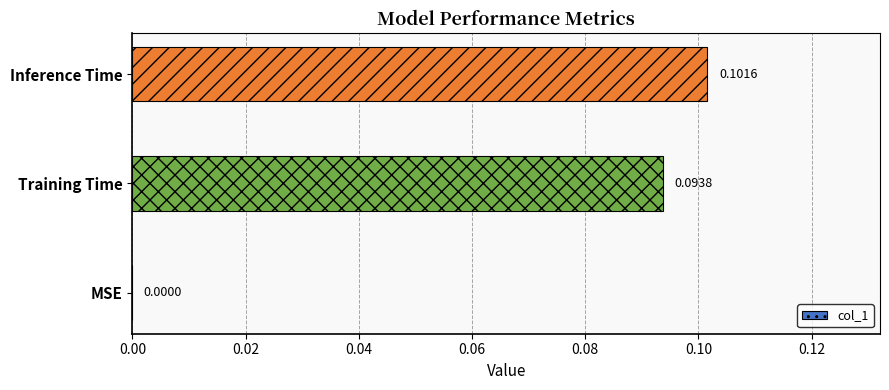

Which has a higher value, Training Time or Inference Time?

Inference Time